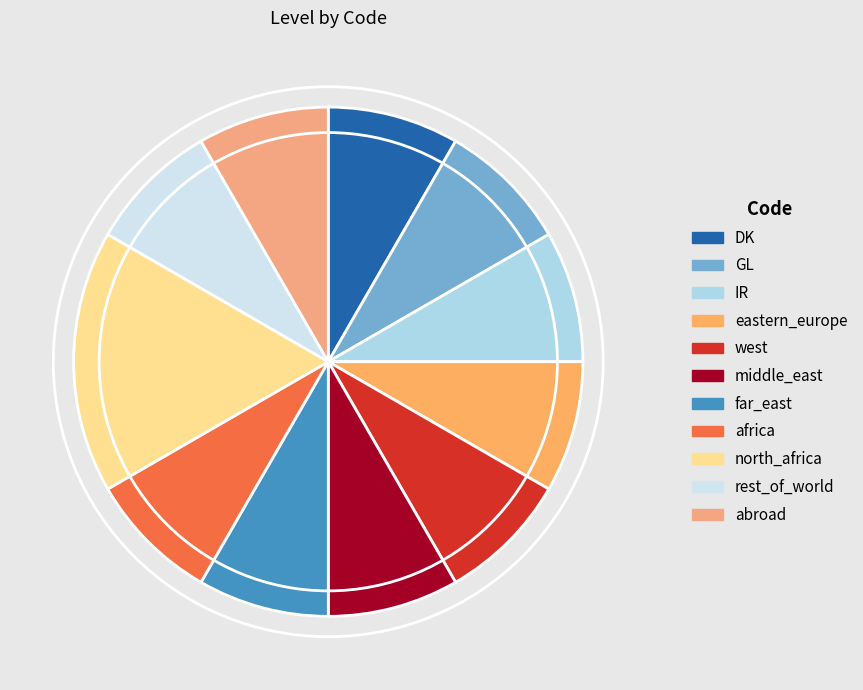

Between DK and west, which is larger?

DK